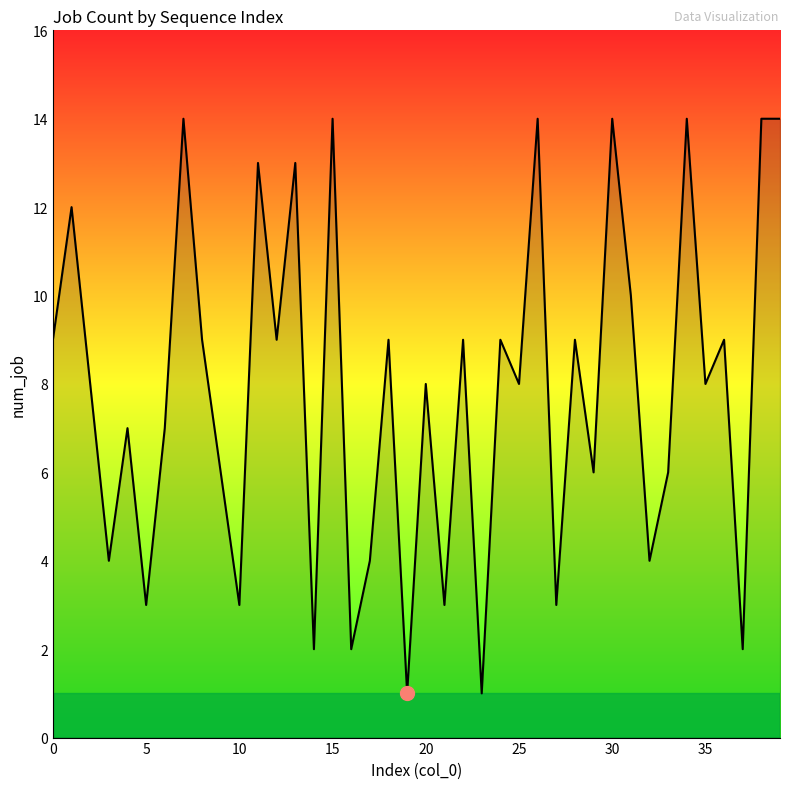

What is the difference between the maximum and minimum values?

13